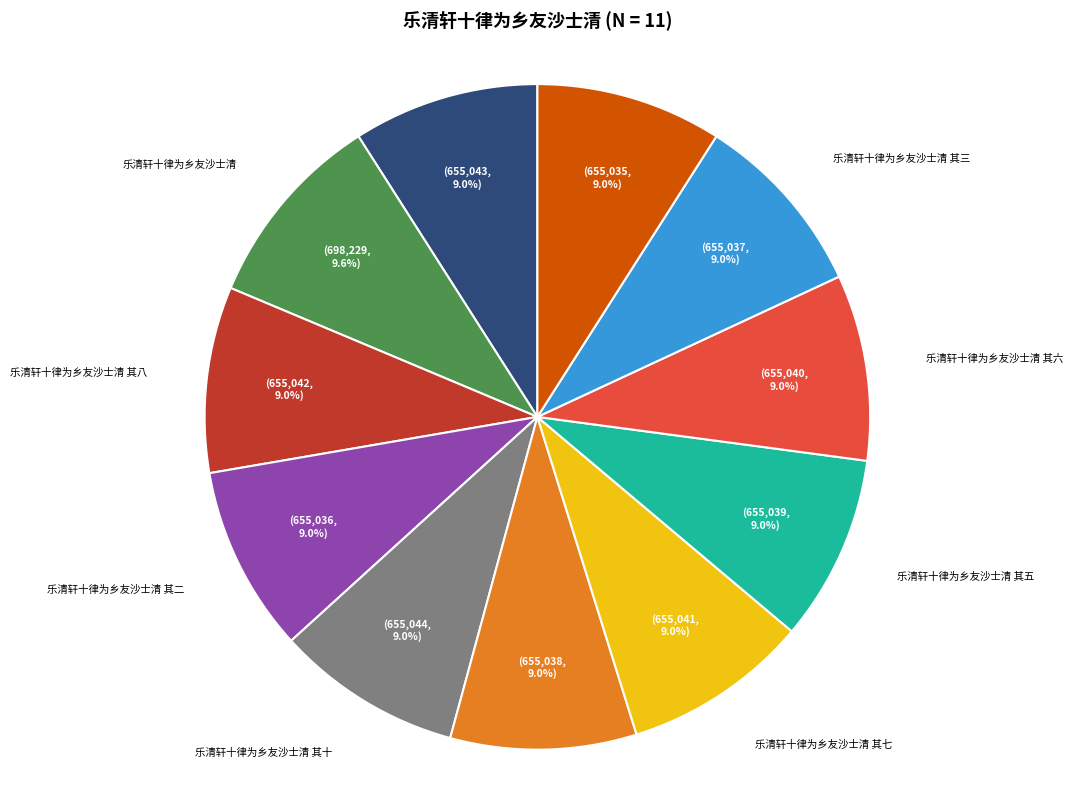

Count the number of slices in the pie.

11